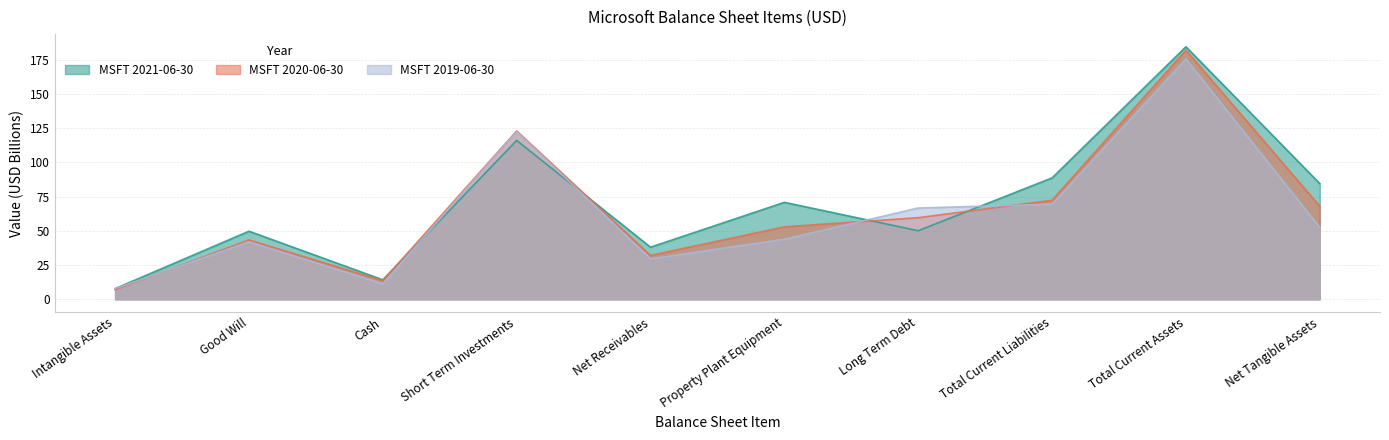

What is the total value across all series at Long Term Debt?

176.3